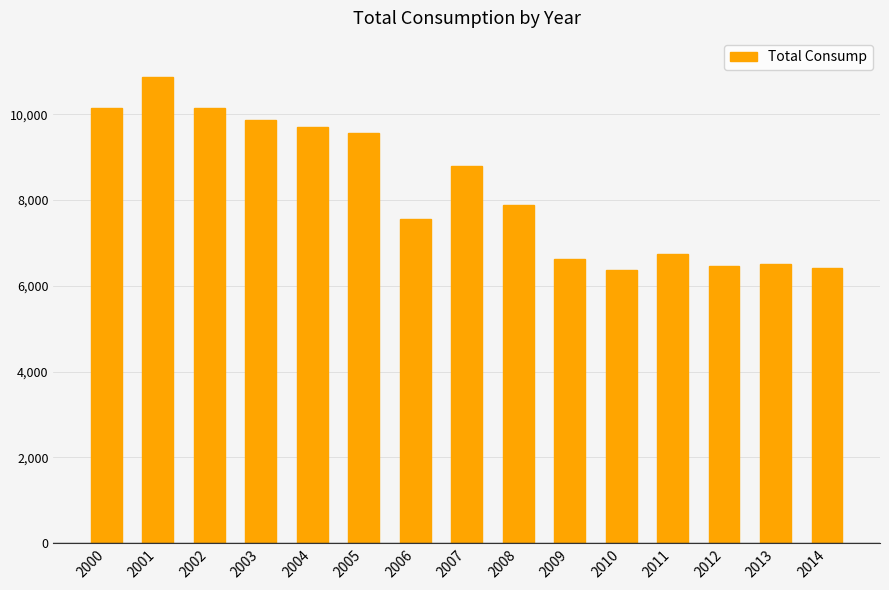

Between 2003 and 2002, which is larger?

2002